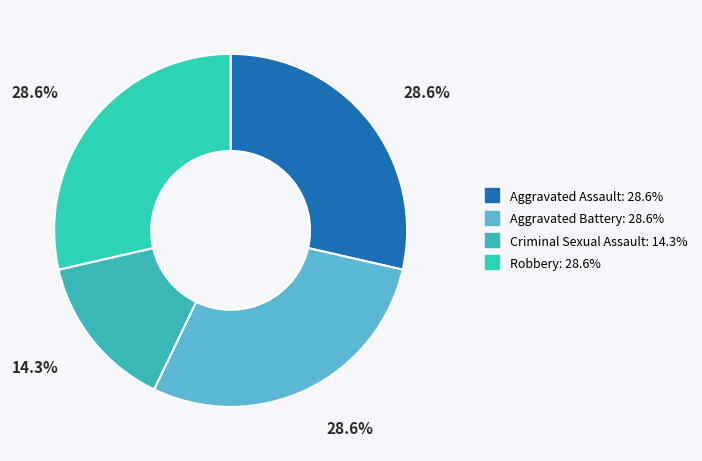

Approximately how many times larger is the value at Robbery compared to Aggravated Assault?

1.0